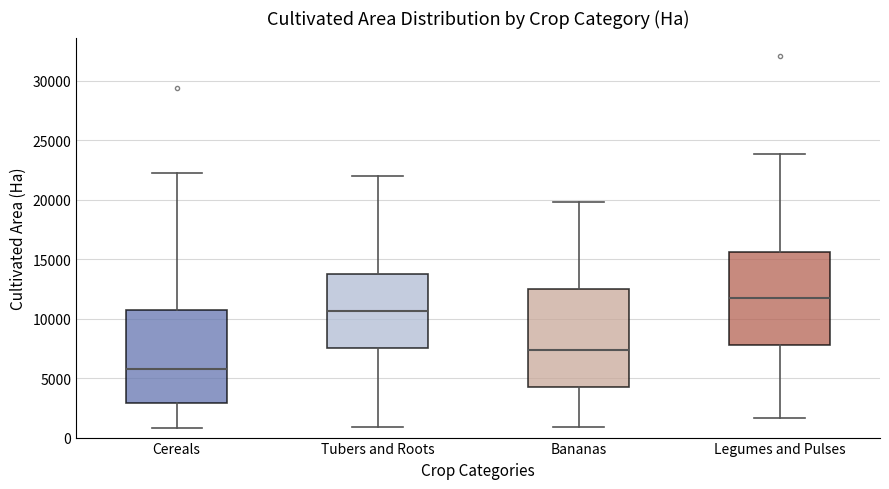

Where does the upper whisker of the box for Tubers and Roots end on the y-axis? The values are not printed on the chart, so give them approximately, as read against the axis.

22000